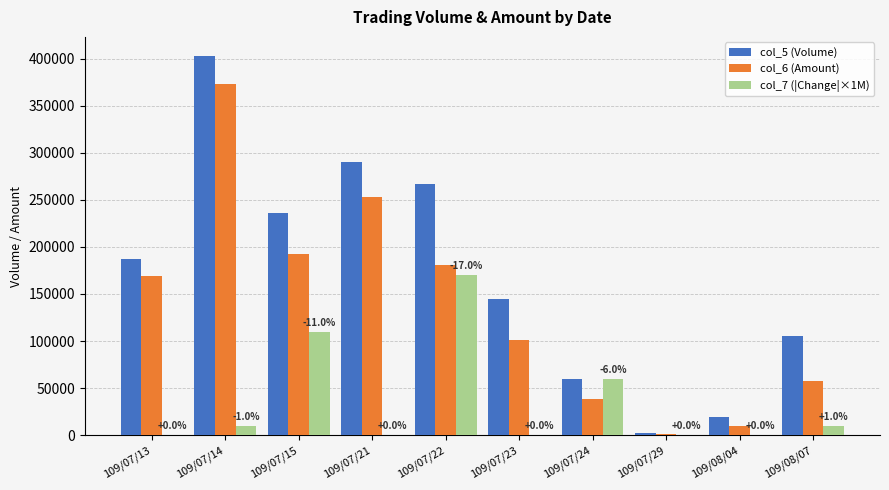

Is it true that col_7 (|Change|×1M) equals 0 at 109/07/13?

True